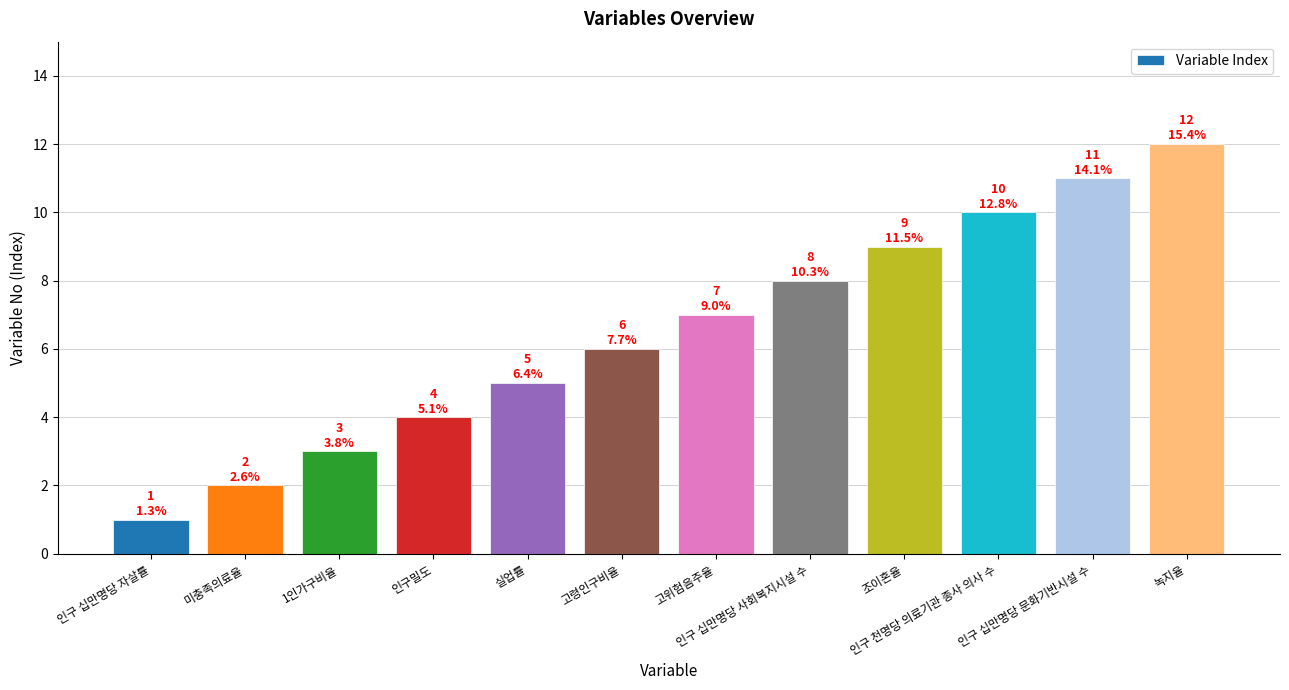

At which label is the value closest to 6?

고령인구비율